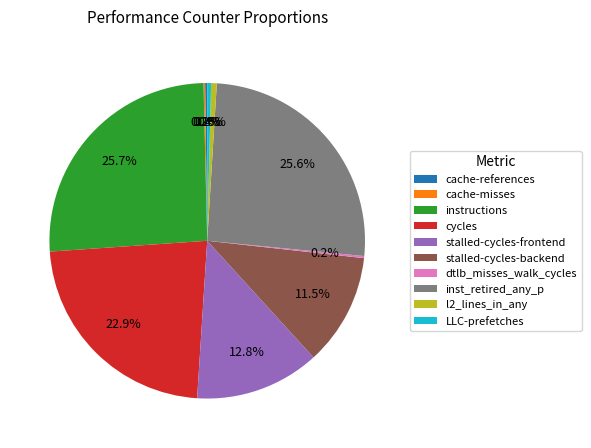

Is the sum of cycles and stalled-cycles-backend greater than half?

No